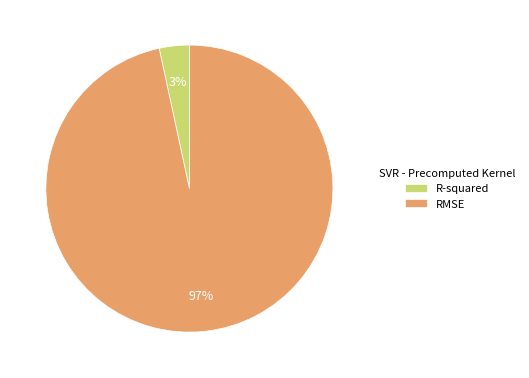

To the nearest percent, what is the average slice percentage?

50%